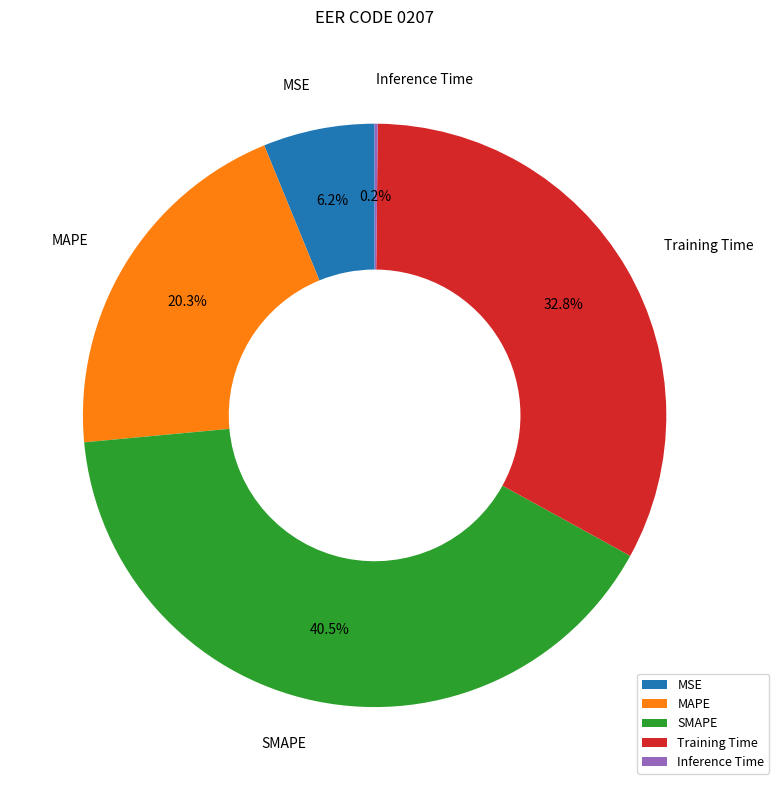

Between MSE and SMAPE, which is larger?

SMAPE